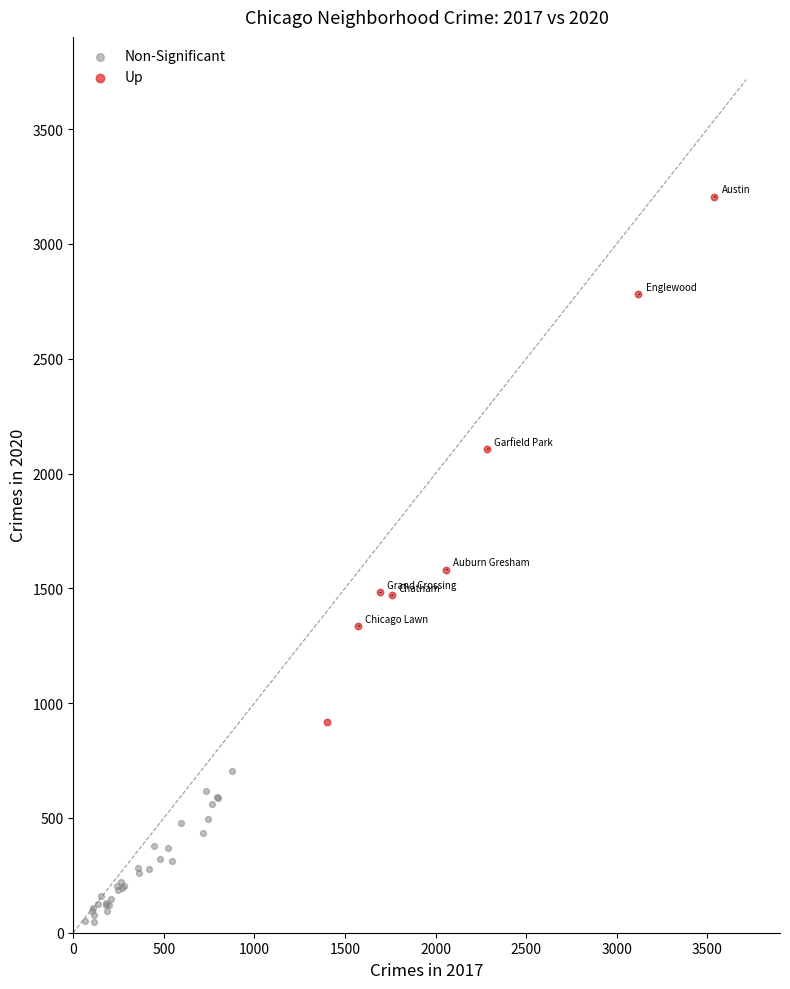

Which series contains the lowest Y value?

Non-Significant